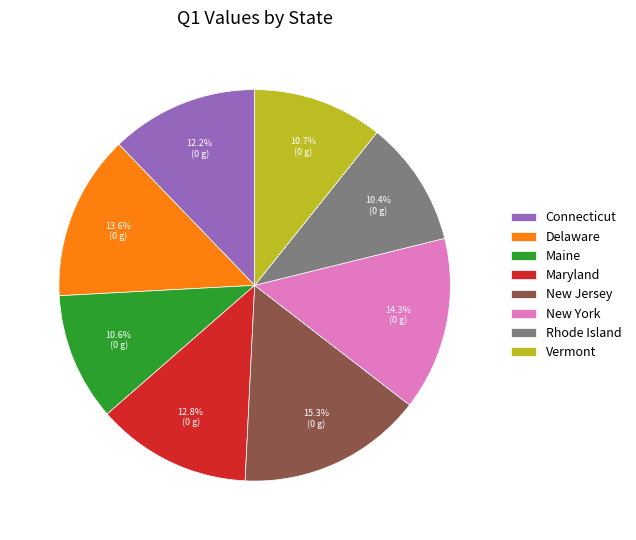

To the nearest percent, what is the average slice percentage?

12%